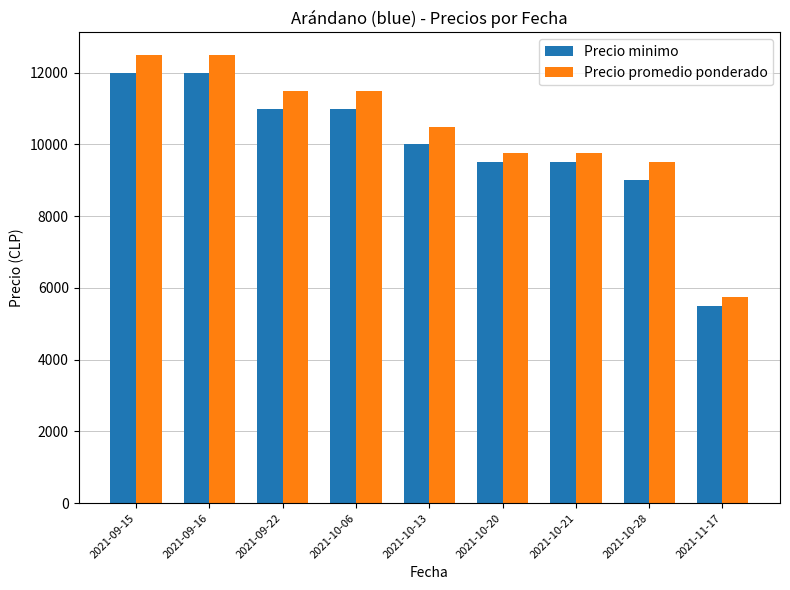

Count the number of data series in this chart.

2